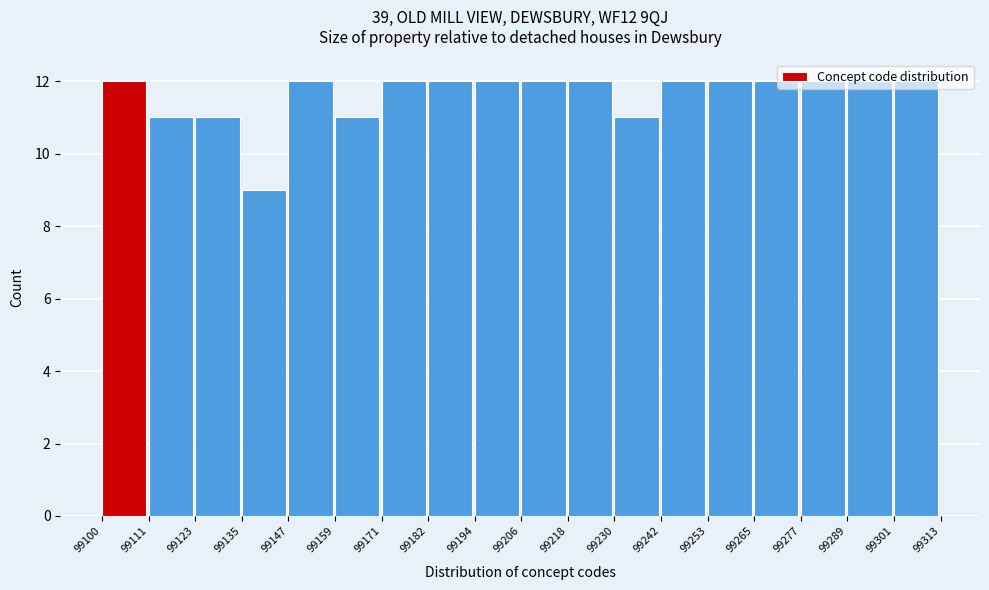

How tall is the bar that spans 99277 to 99289 on the x-axis? The values are not printed on the chart, so give them approximately, as read against the axis.

12